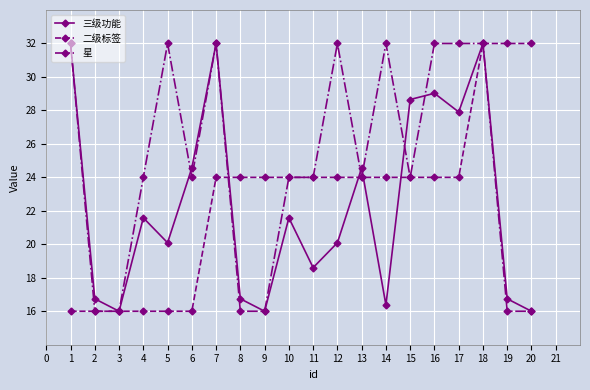

How many categories are shown in the chart?

20